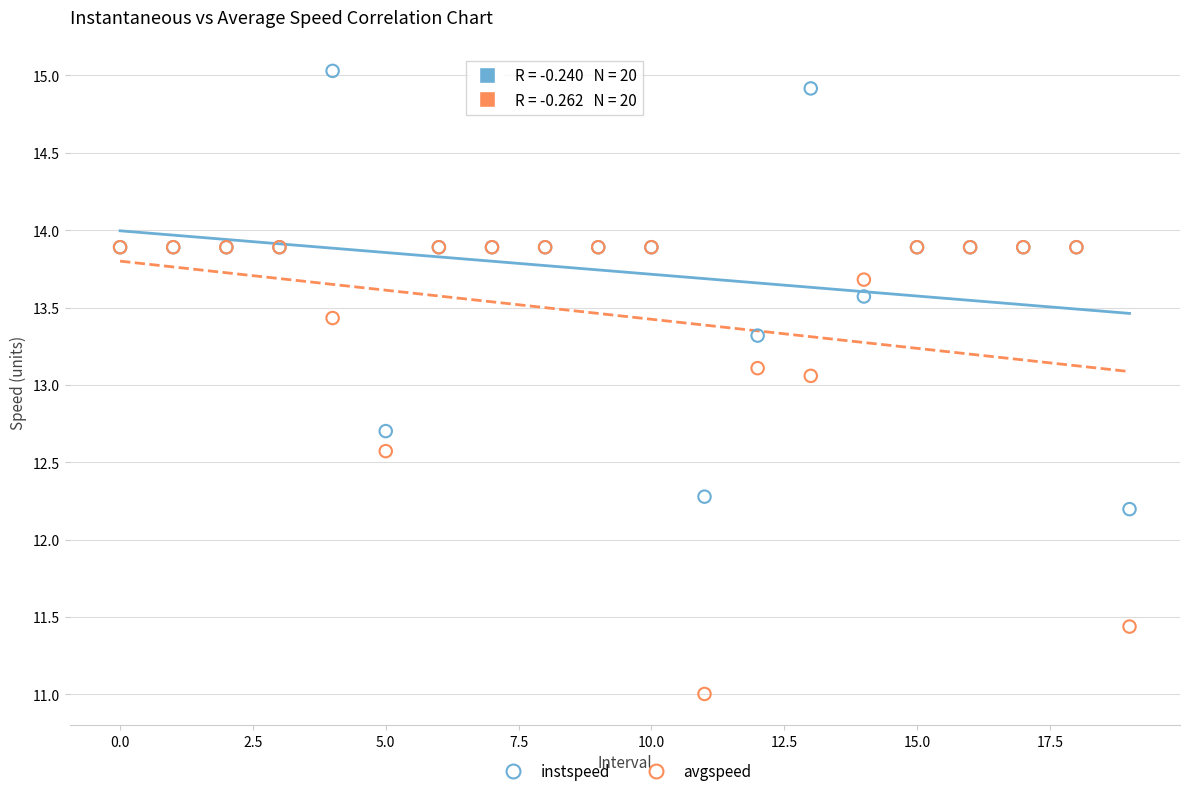

In the avgspeed series, what Y value is closest to 12?

11.4